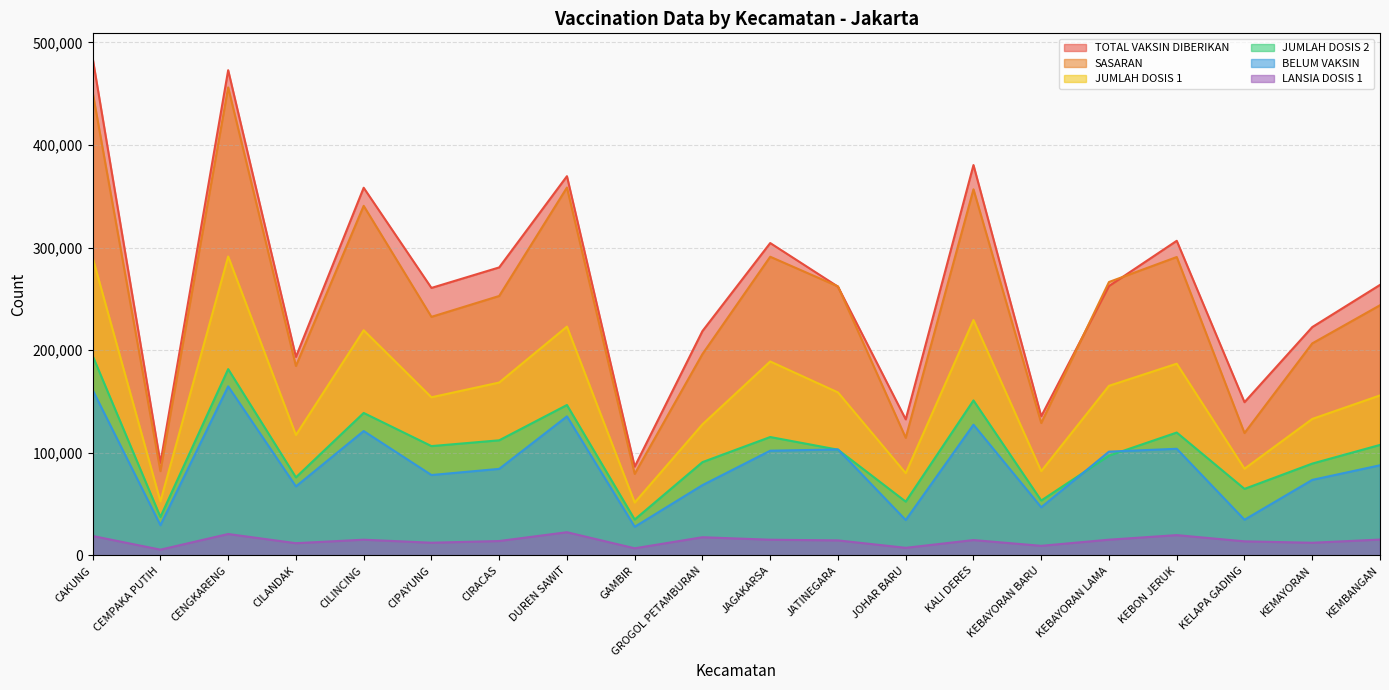

Which category has the highest value in the TOTAL VAKSIN DIBERIKAN series?

CAKUNG